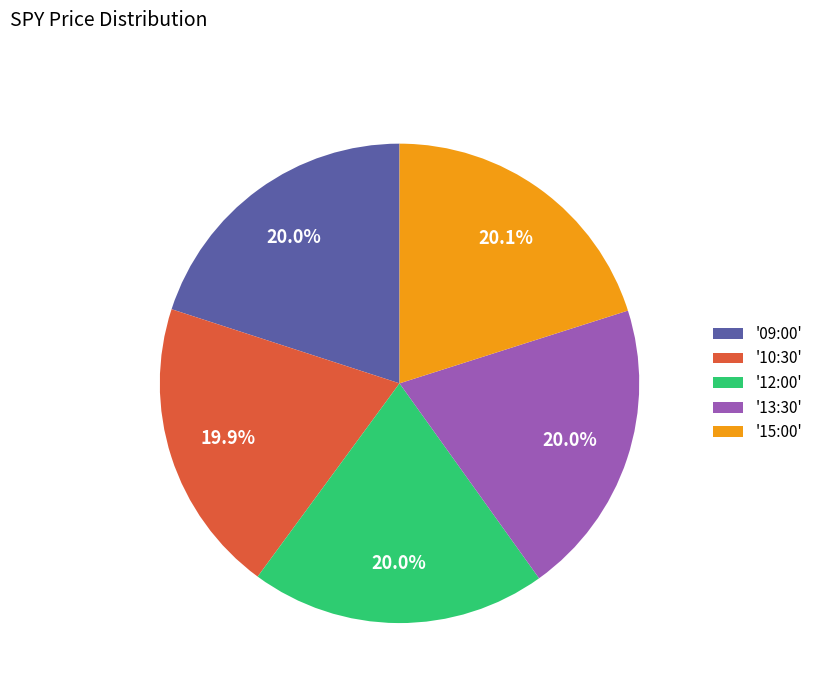

Approximately how many times larger is the value at '15:00' compared to '12:00'?

1.0